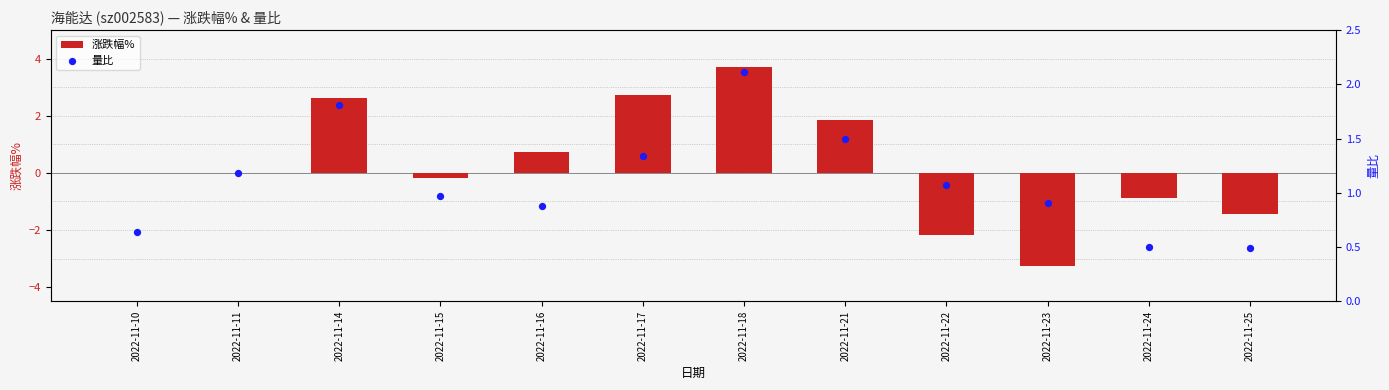

At which category is the sum across all series the highest?

2022-11-18